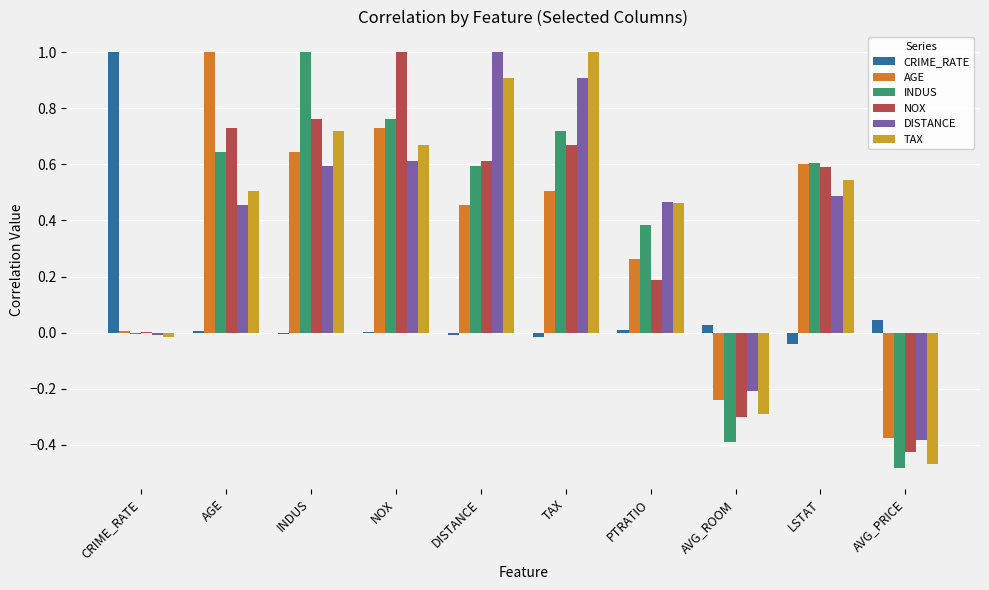

The TAX series shows 0.3 at DISTANCE. True or false?

False